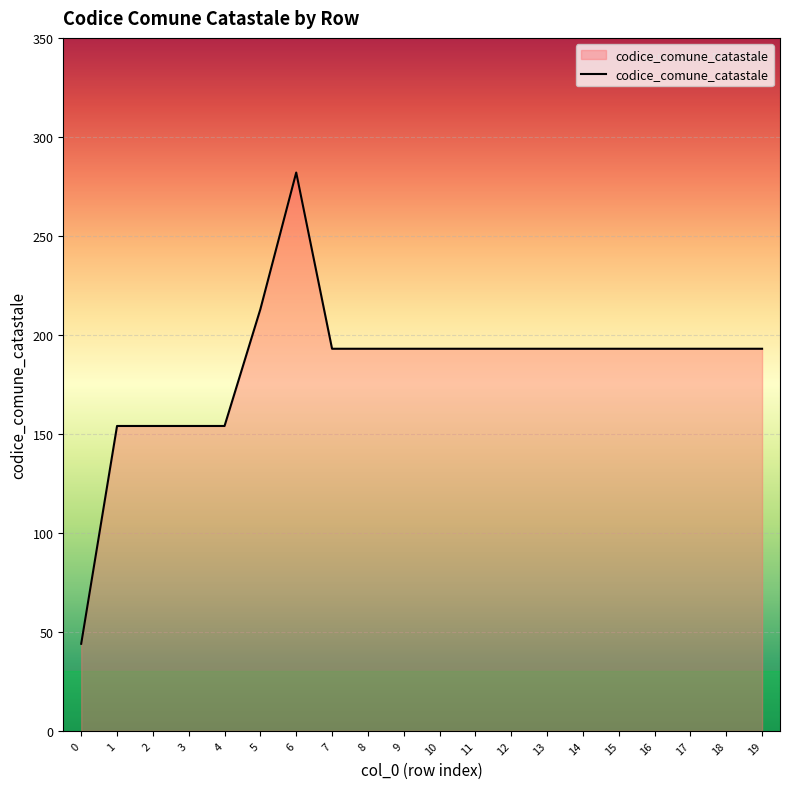

What is the sum of the values at 11 and 17?

386